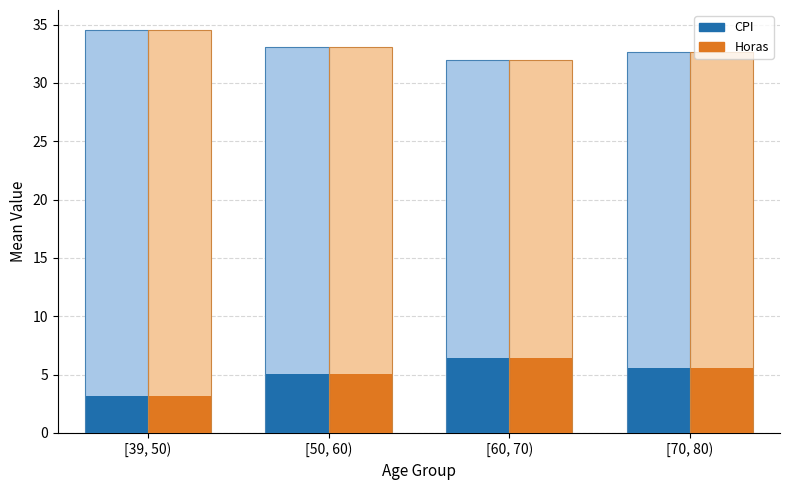

What is the label of the 2nd bar from the right?

[60, 70)